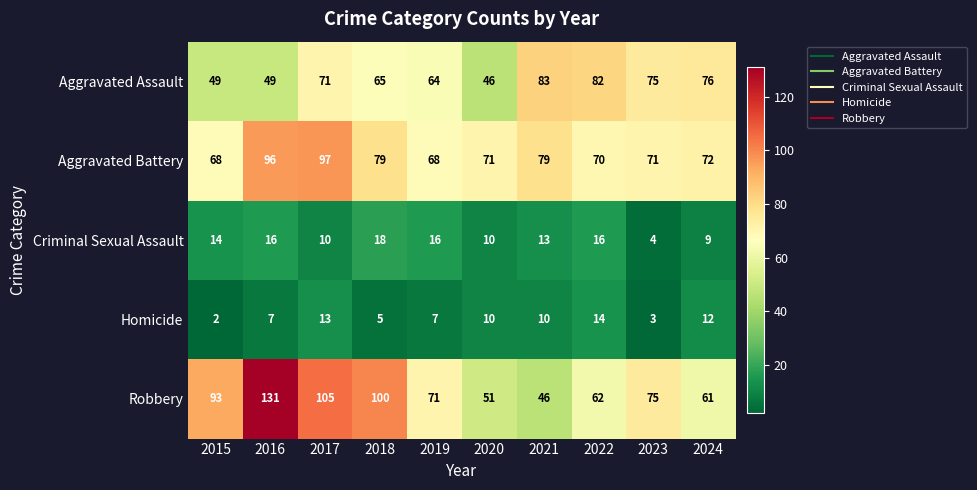

Which series has the largest total across all categories?

Robbery